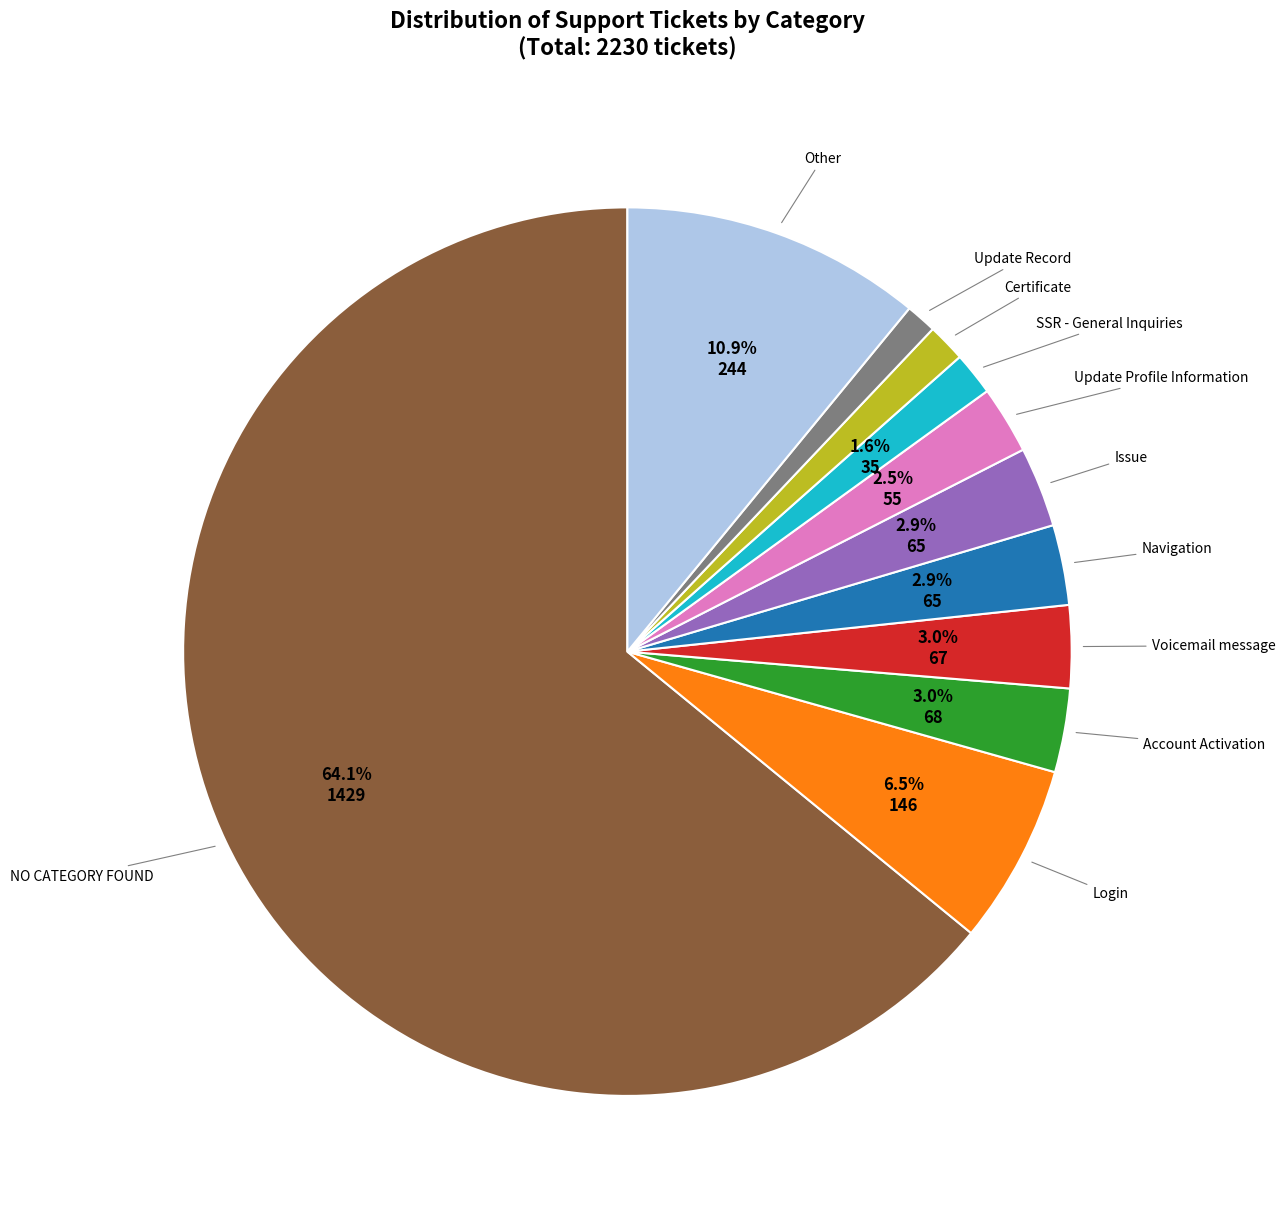

To the nearest percent, what is the difference between the largest and smallest slice percentages?

63%